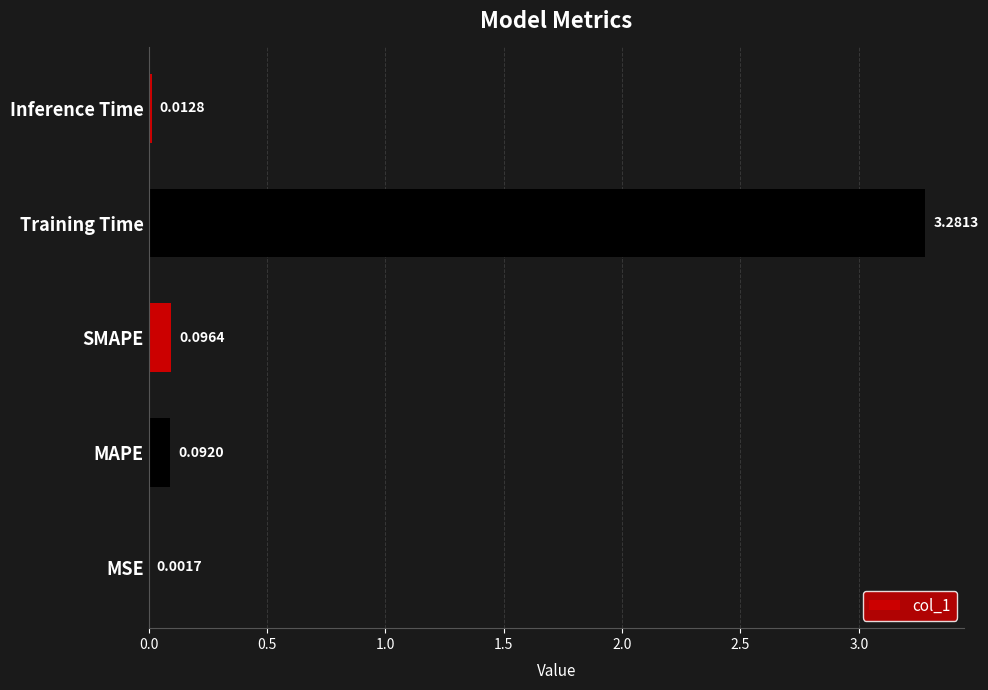

Between SMAPE and MAPE, which is larger?

SMAPE